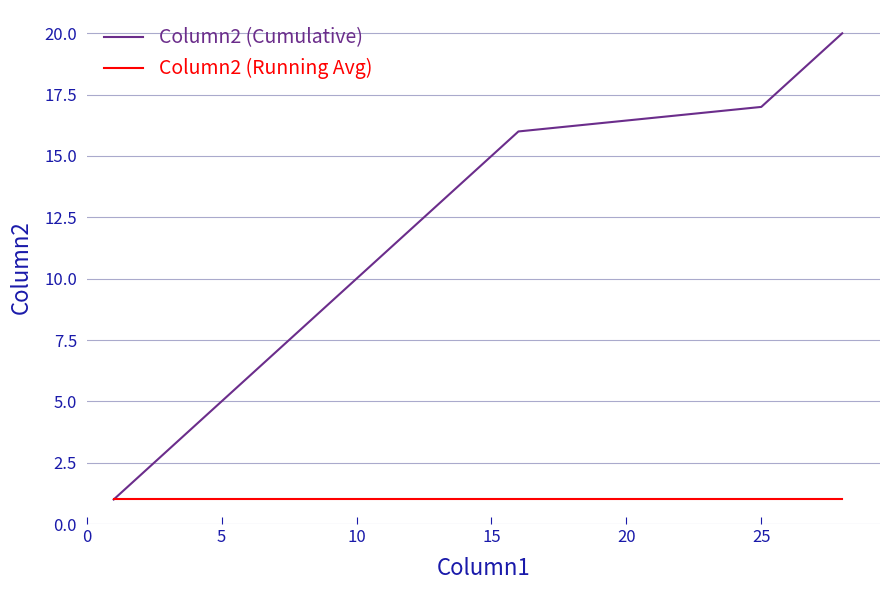

Which series has the widest spread of values?

Column2 (Cumulative)